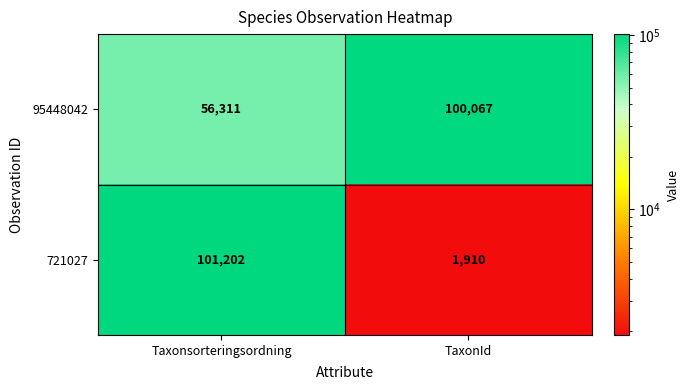

What is the total value across all series at TaxonId?

101977